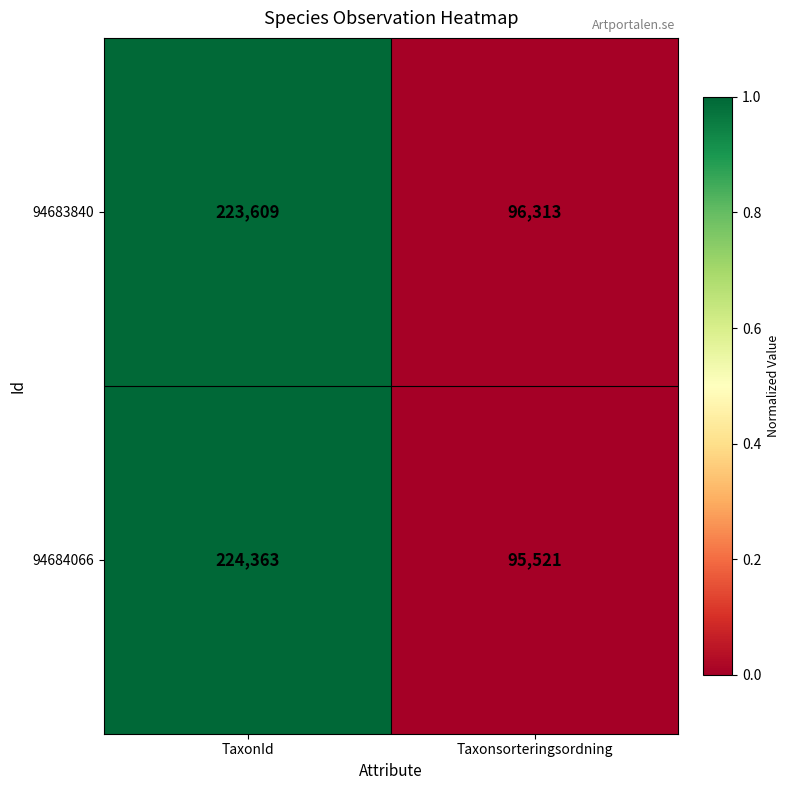

What is the total value across all series at Taxonsorteringsordning?

191834